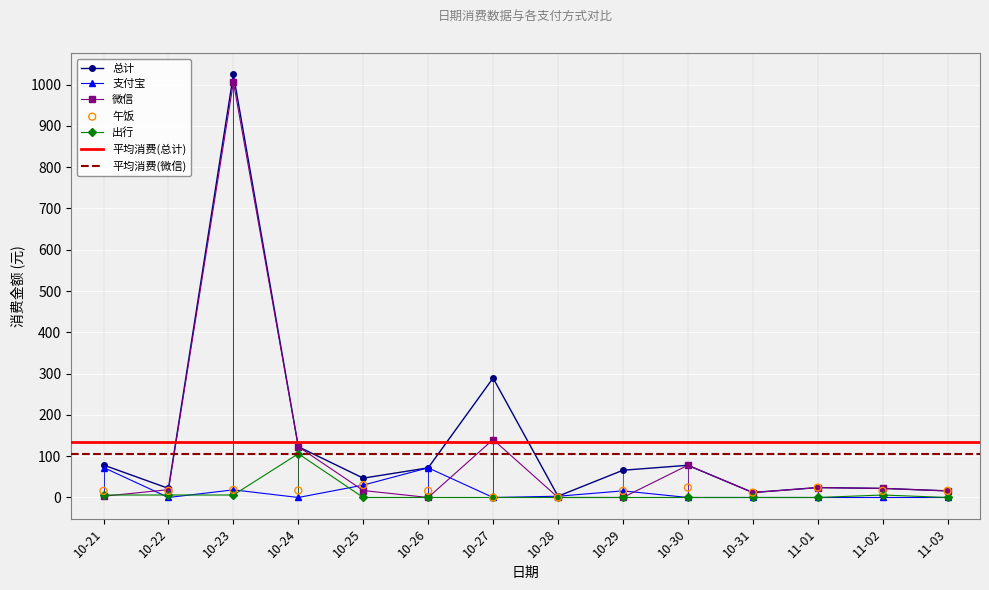

What are all the series names shown in the legend?

总计, 支付宝, 微信, 午饭, 出行